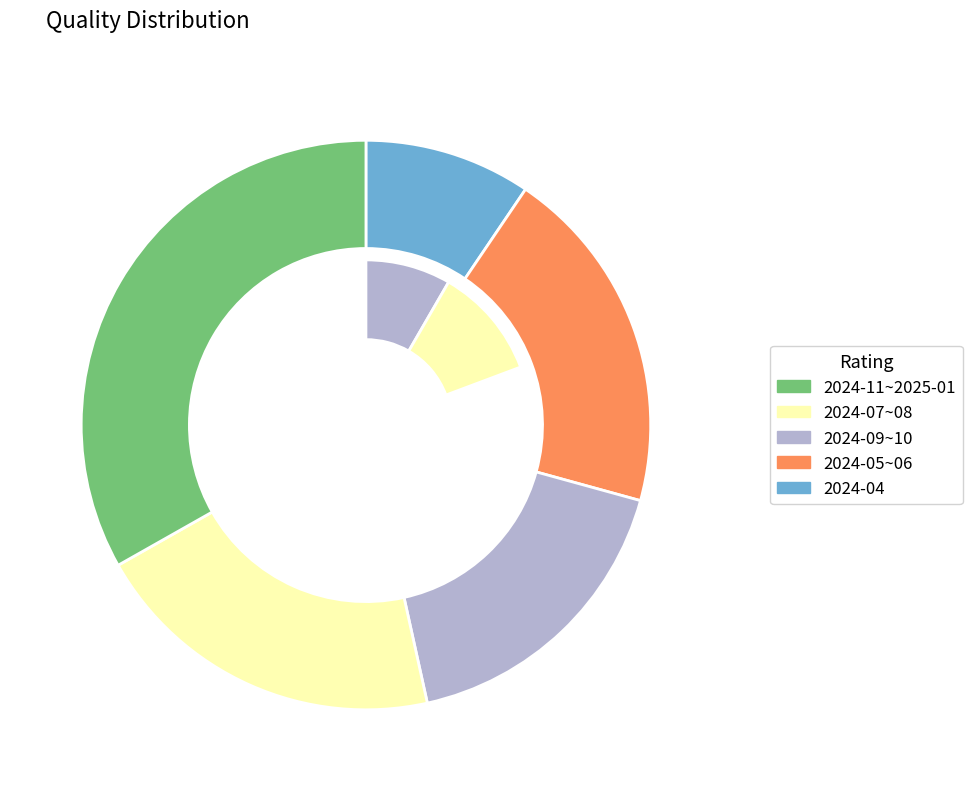

Does any single category account for the majority?

No